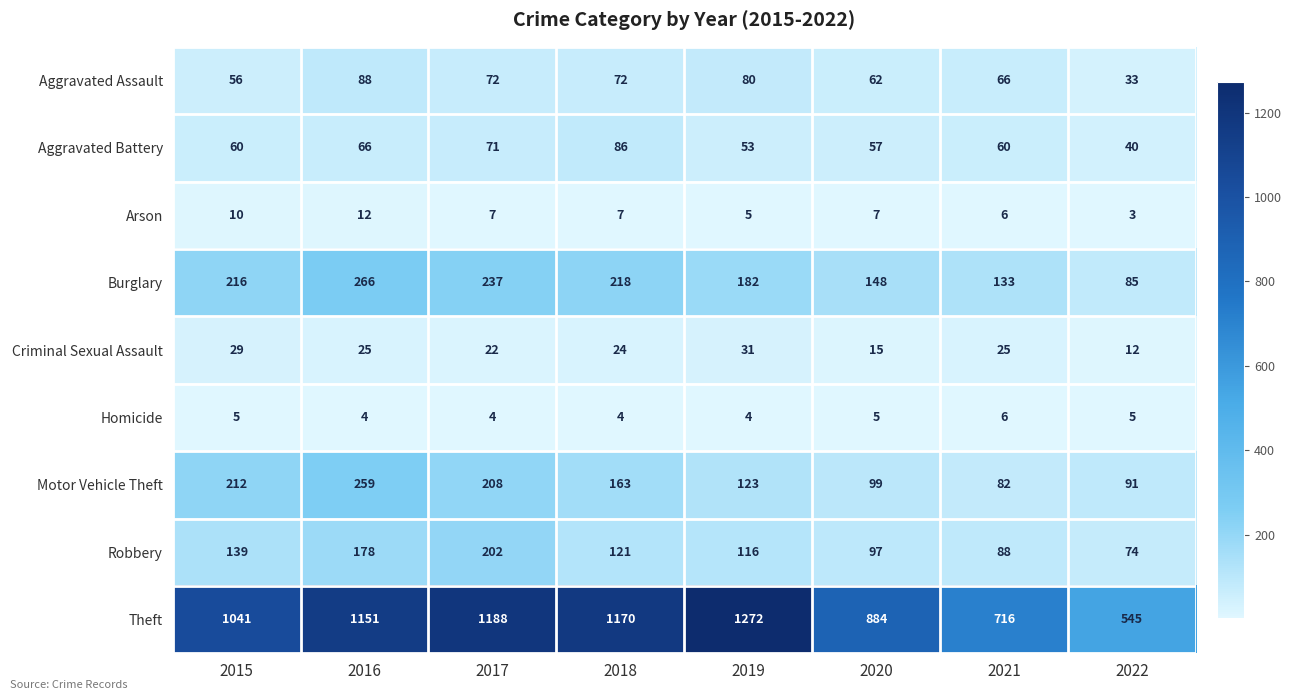

At which category is the sum across all series the highest?

2016